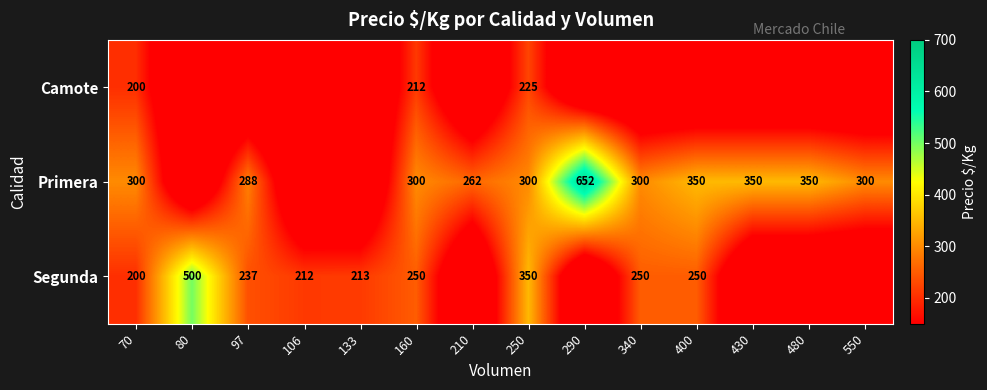

The Camote series shows 260 at 70. True or false?

False